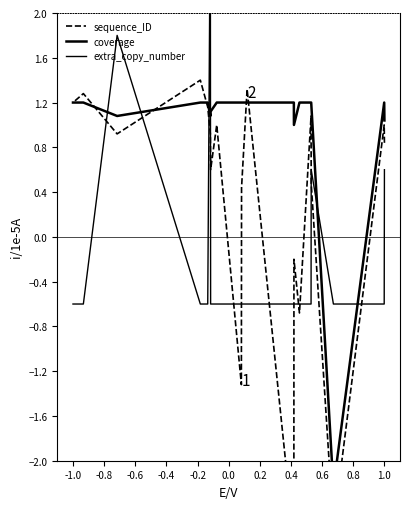

True or false: coverage has a value of 1.4 at 1.0.

False